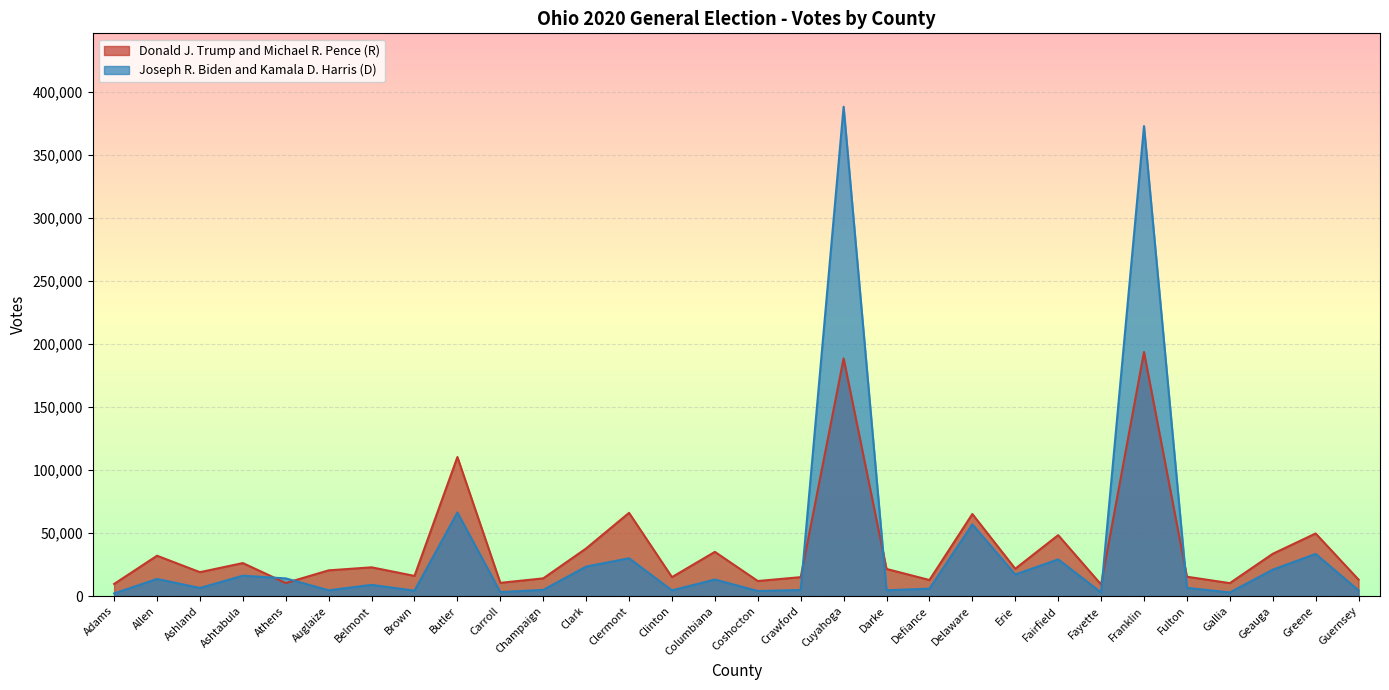

True or false: Donald J. Trump and Michael R. Pence (R) and Joseph R. Biden and Kamala D. Harris (D) intersect in this chart.

True